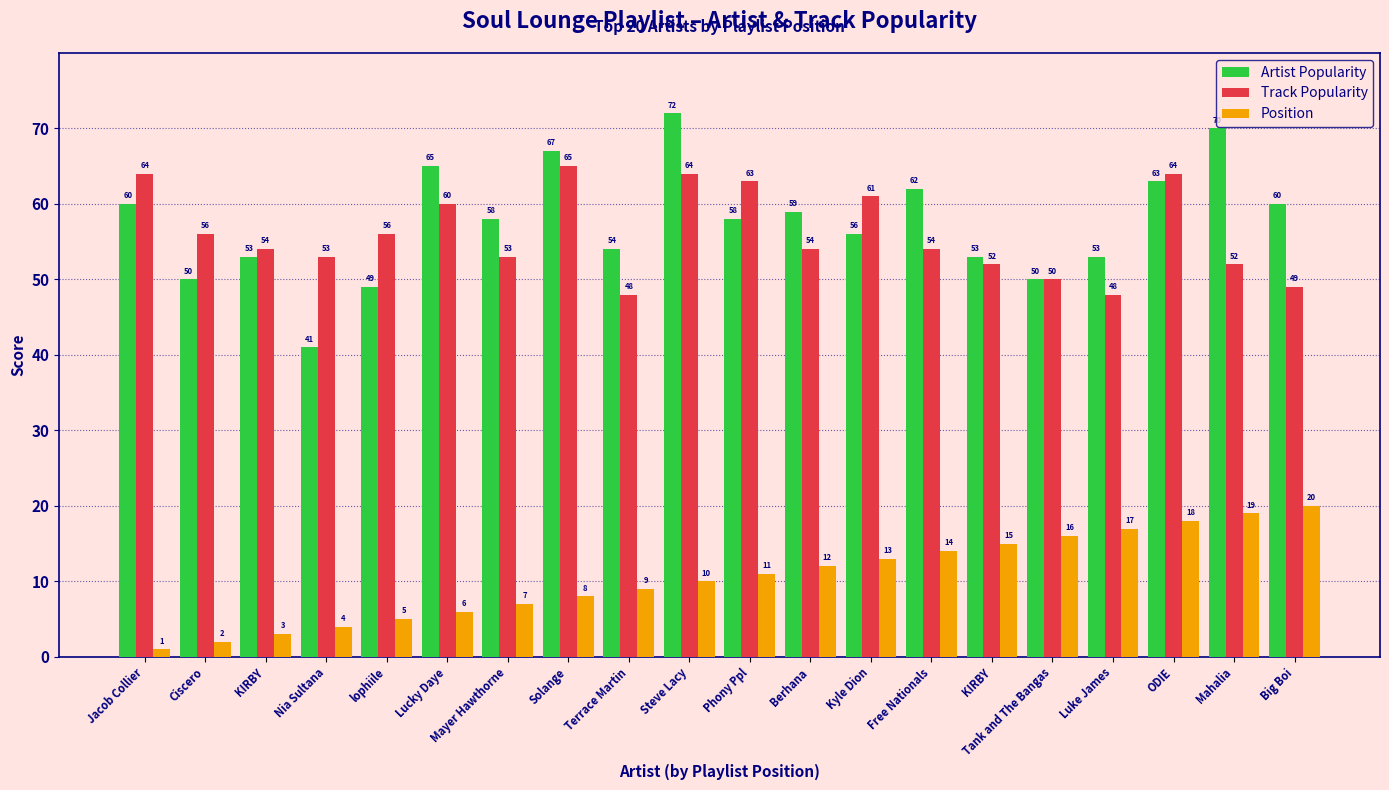

What are all the series names shown in the legend?

Artist Popularity, Track Popularity, Position